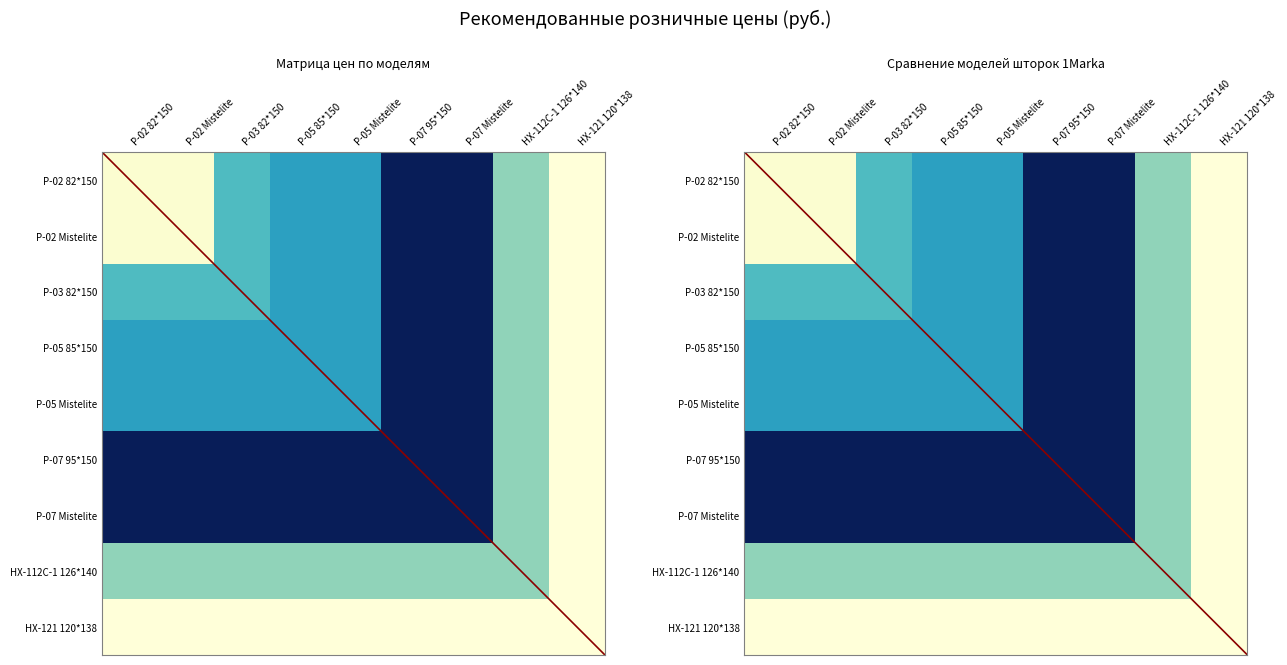

What is the difference between the maximum and minimum values in the Шторка P-02 82*150 Mistelite series?

5213